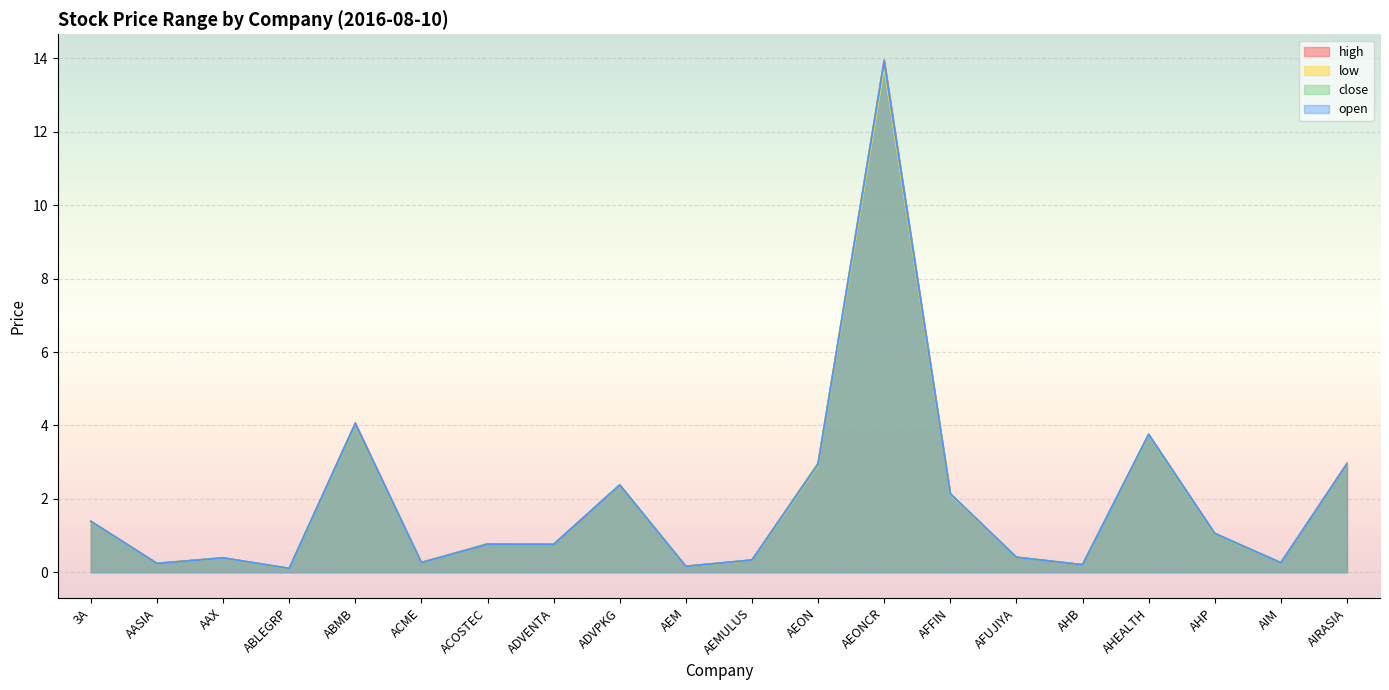

Which series has the widest spread of values?

high